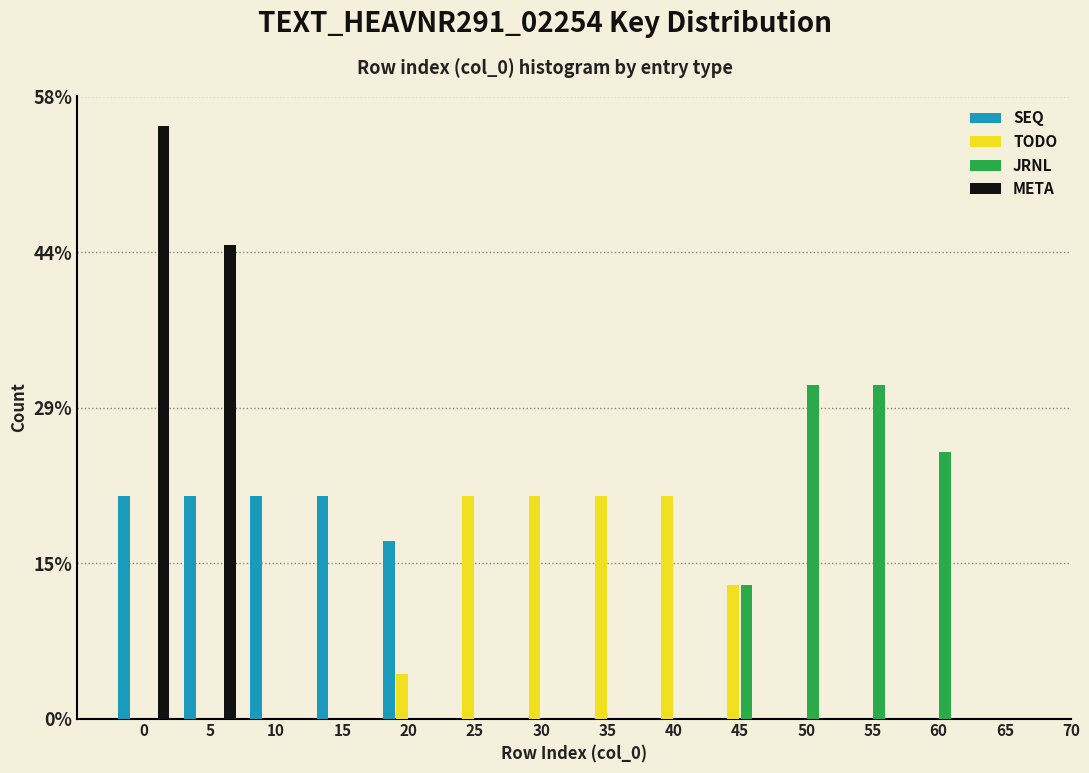

What is the total value across all series at 40?

20.8